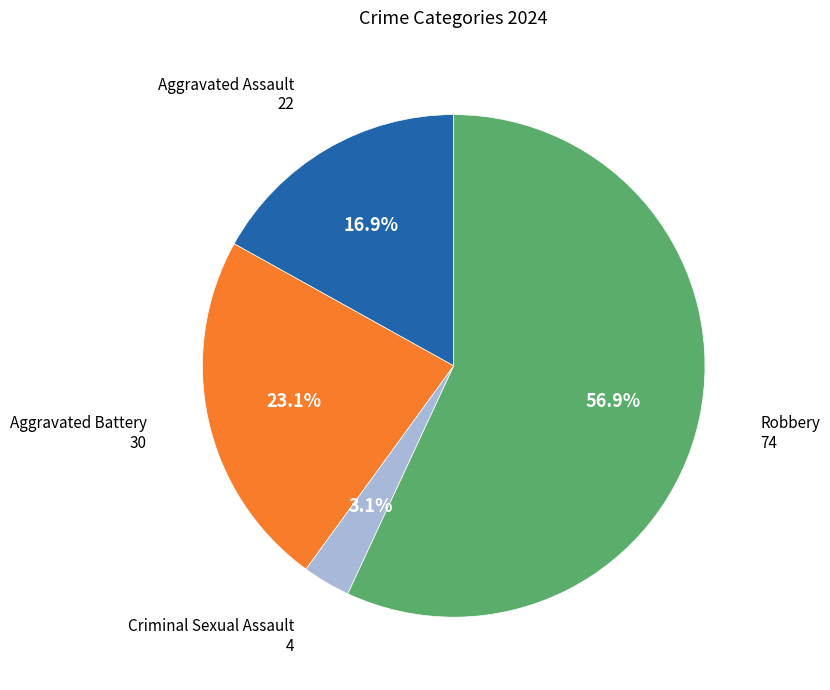

Does any single category account for the majority?

Yes